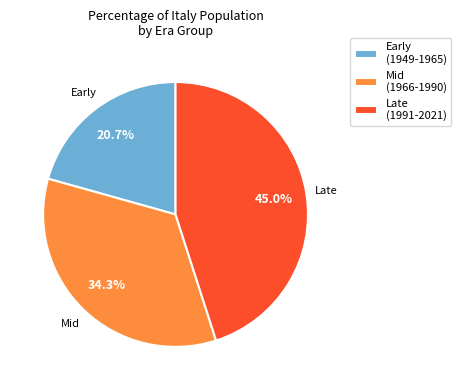

Does any single category account for the majority?

No